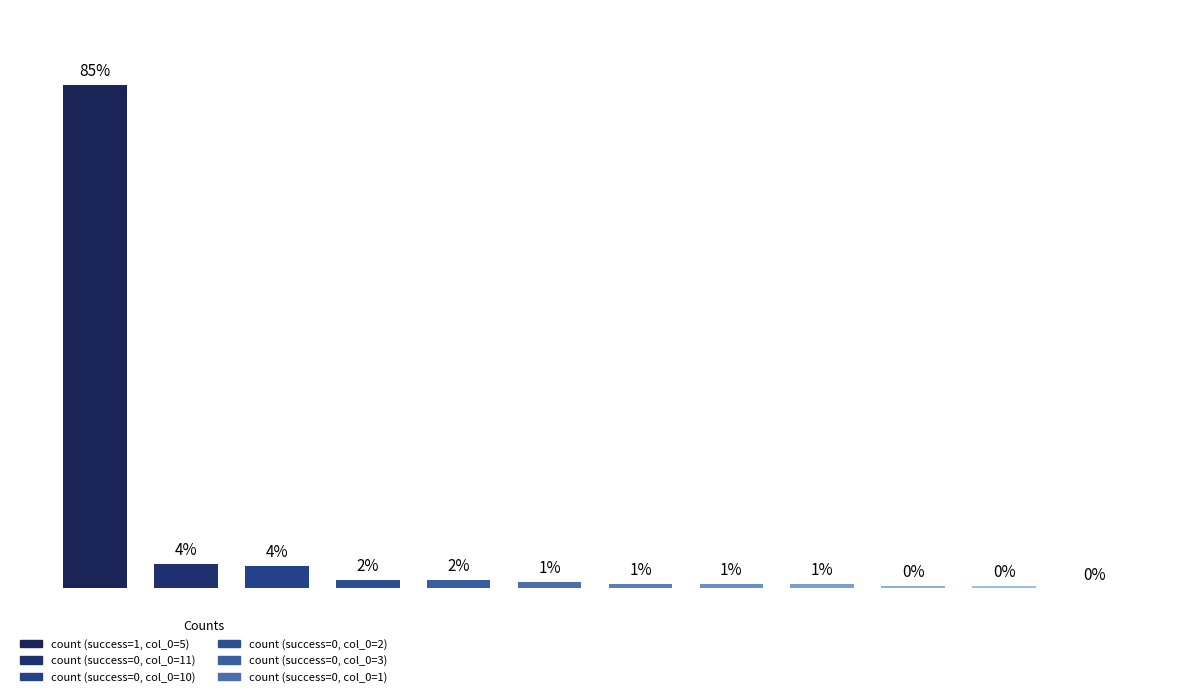

Which has a higher value, 2 or 1?

2